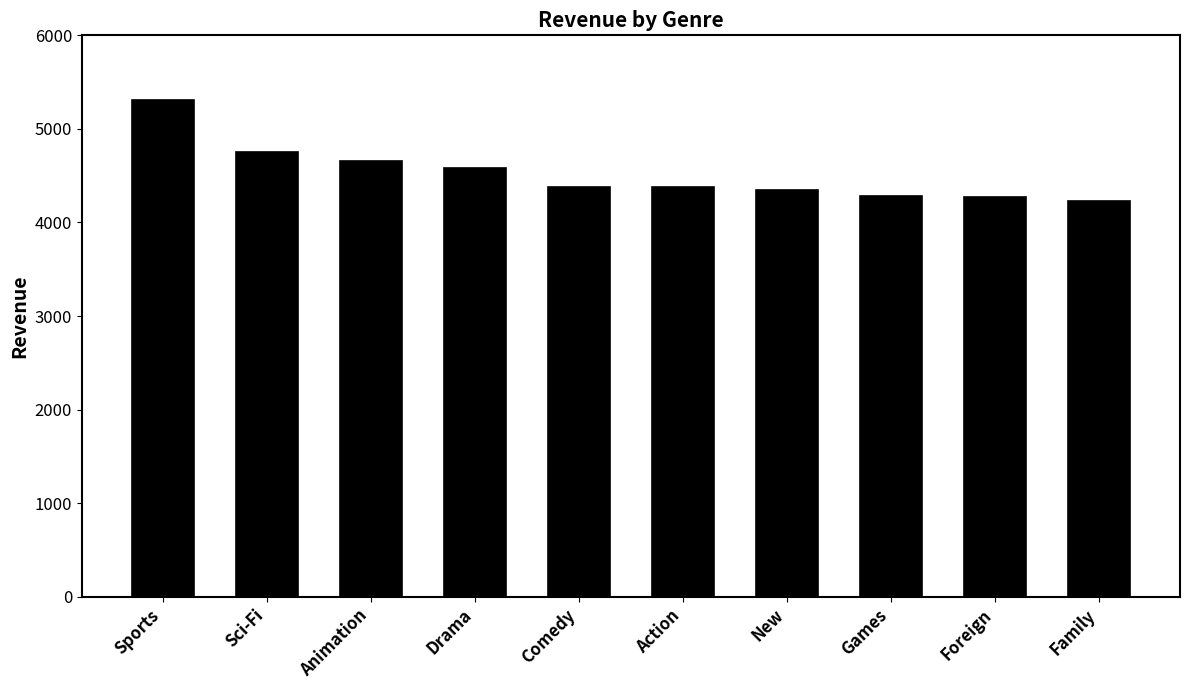

Which has a higher value, Action or Games?

Action